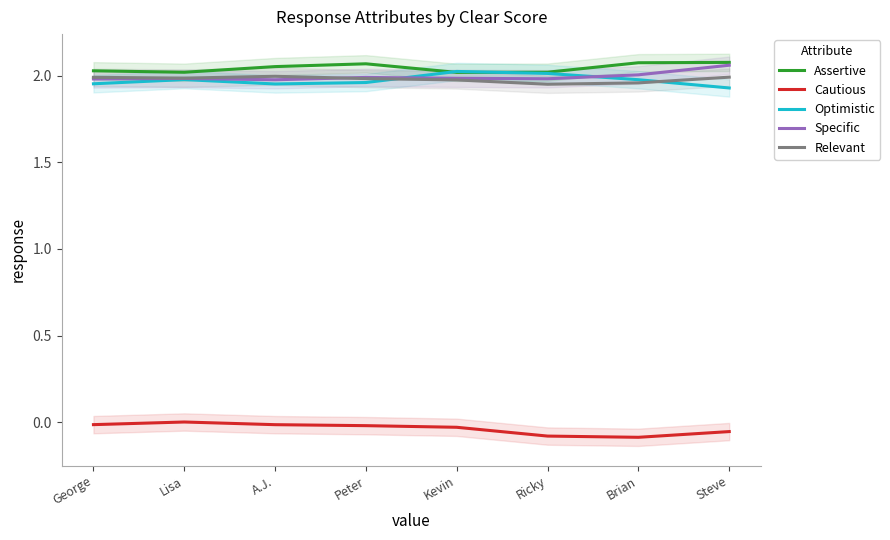

What is the value of the Cautious point at the 6th from the left?

-0.1